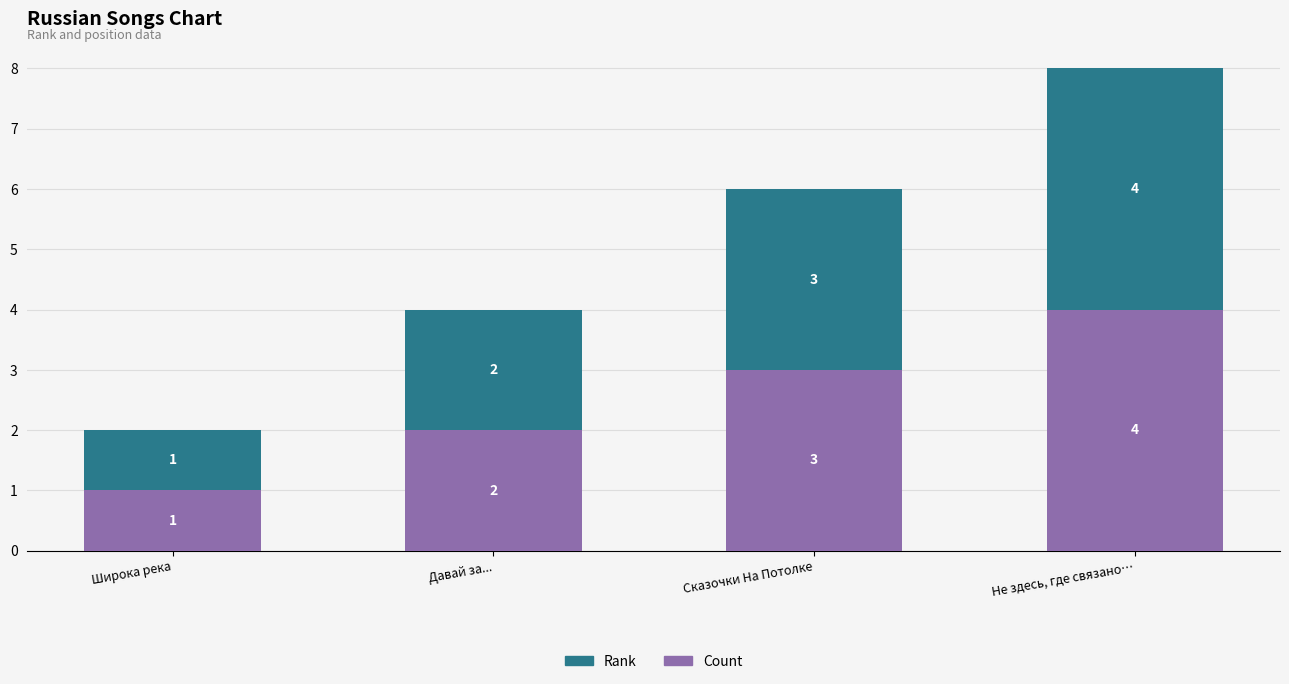

Are the bars horizontal?

No